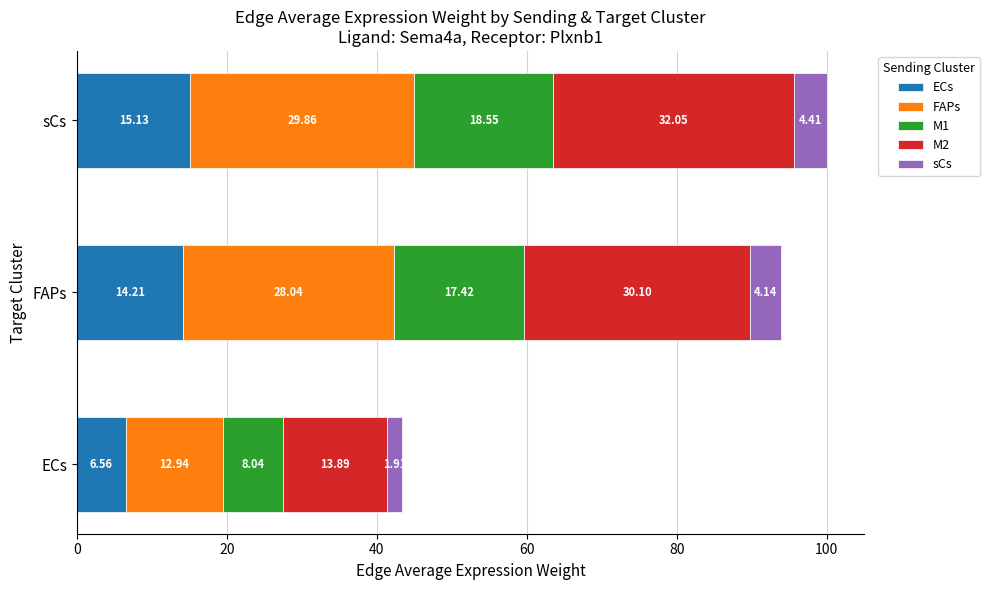

At ECs, list the series in order from smallest to largest.

sCs, ECs, M1, FAPs, M2